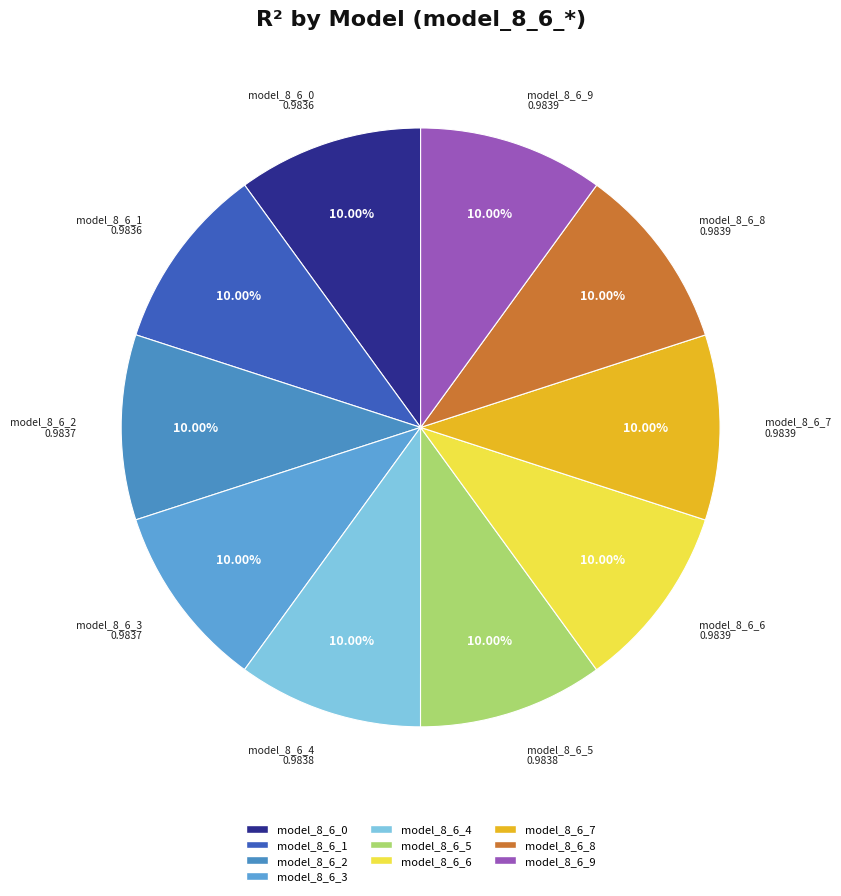

Is there any slice that represents more than half of the pie?

No